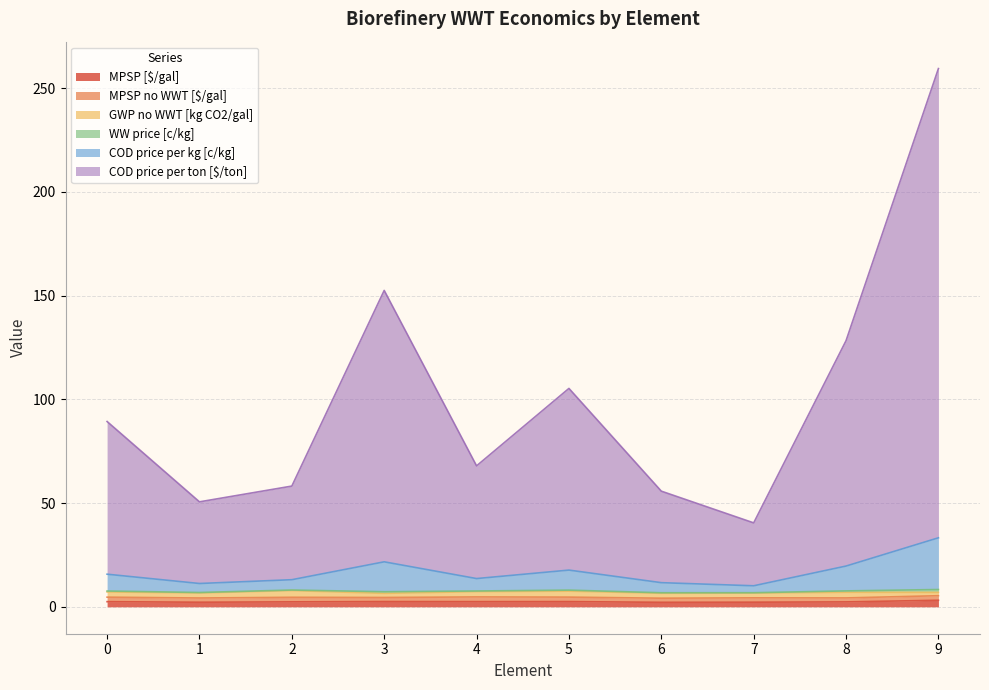

Does the chart display data point markers on the line(s)?

No